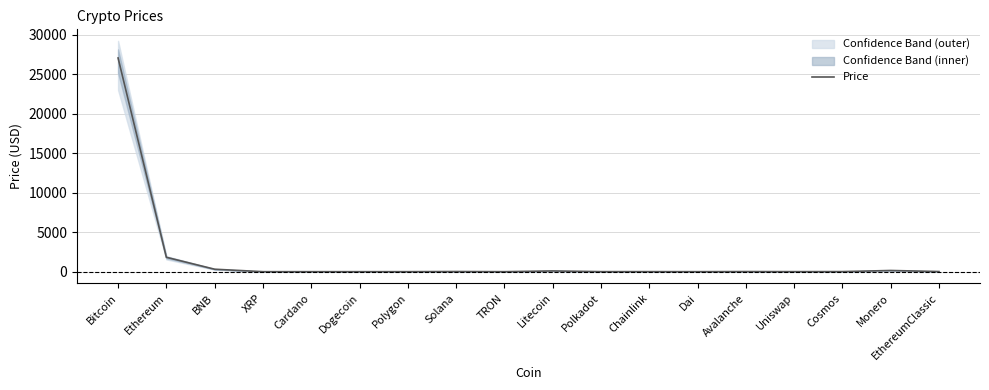

Between XRP and Ethereum, which is larger?

Ethereum